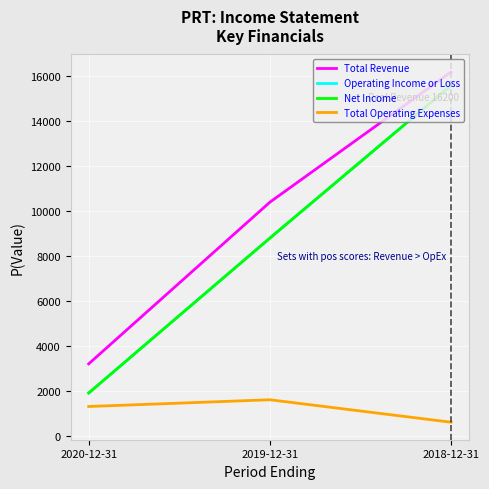

What is the label of the 2nd point from the left?

2019-12-31